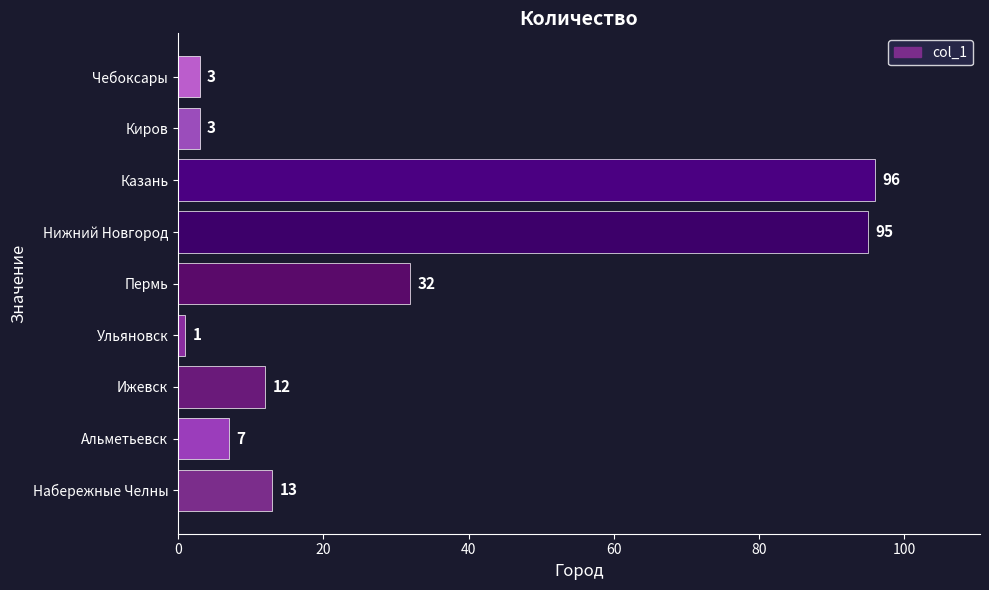

What is the difference between the values at Ульяновск and Набережные Челны?

12